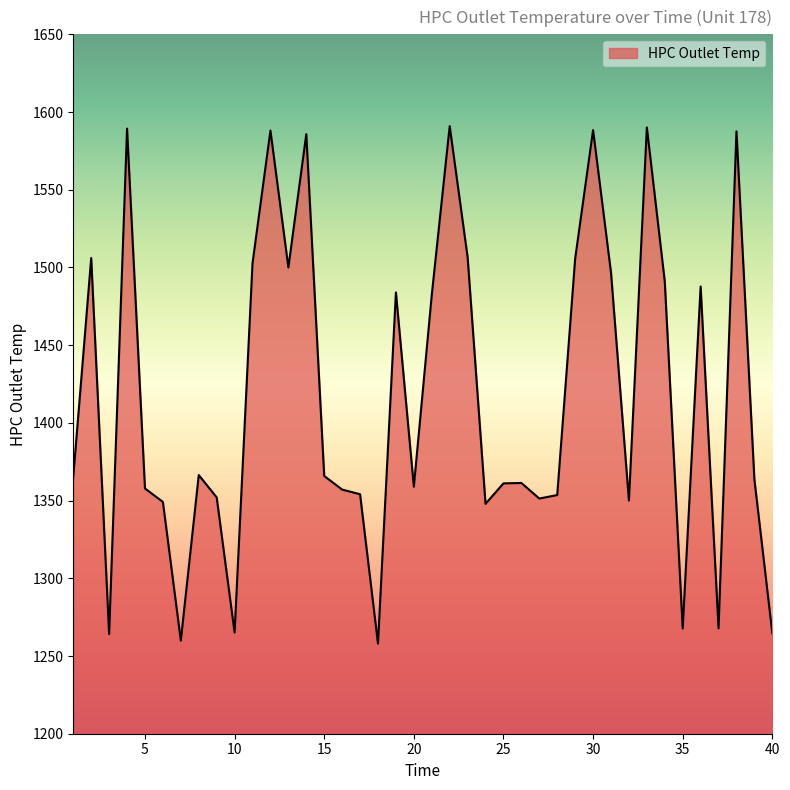

What is the difference between the maximum and minimum values?

332.9